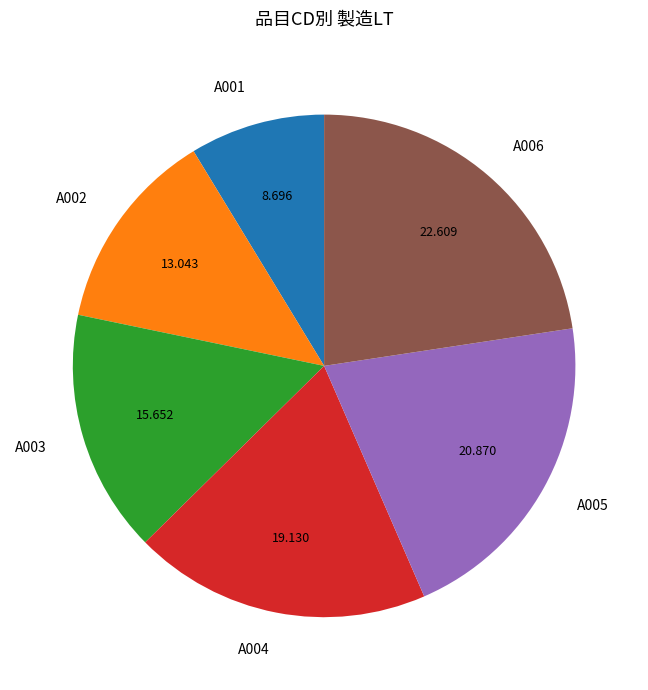

Combined, do A001 and A002 account for over 50%?

No